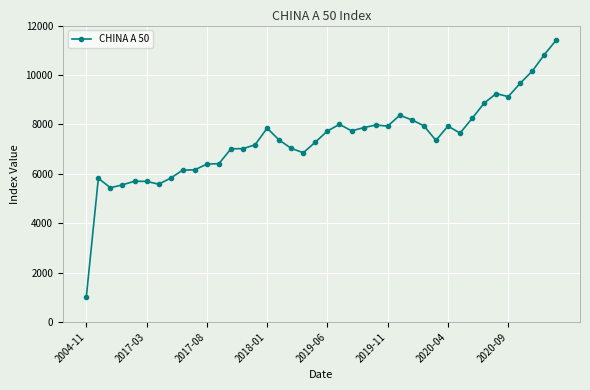

What is the smallest value displayed?

1000.0